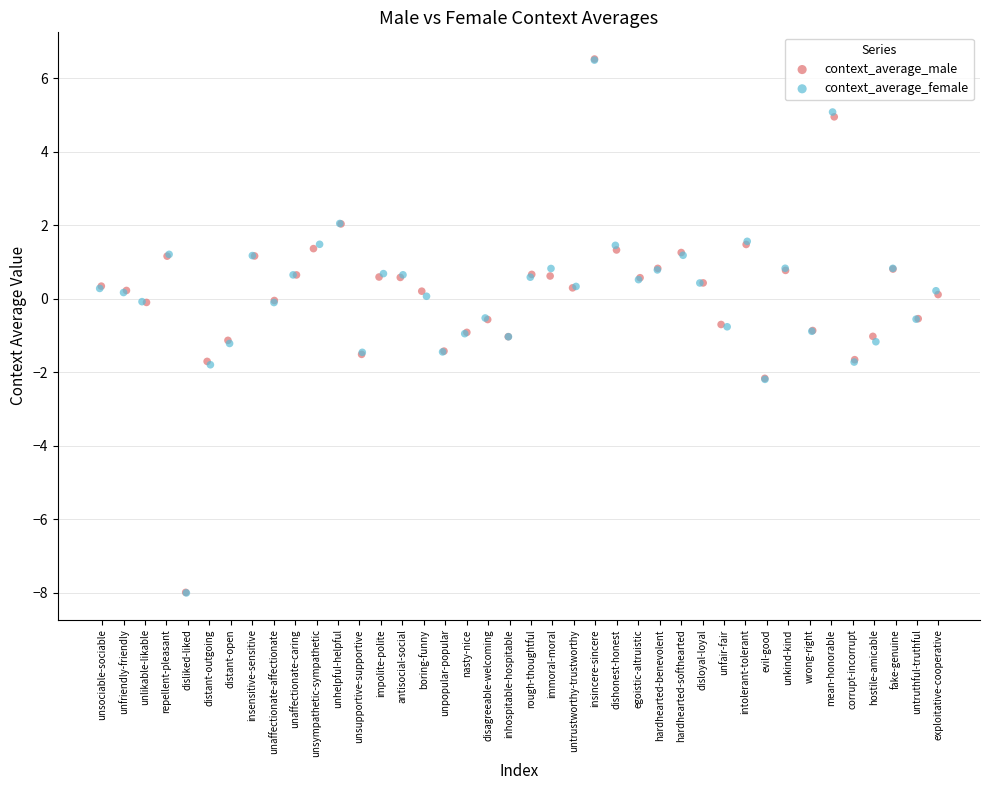

Which series has the largest Y range (max minus min)?

context_average_male